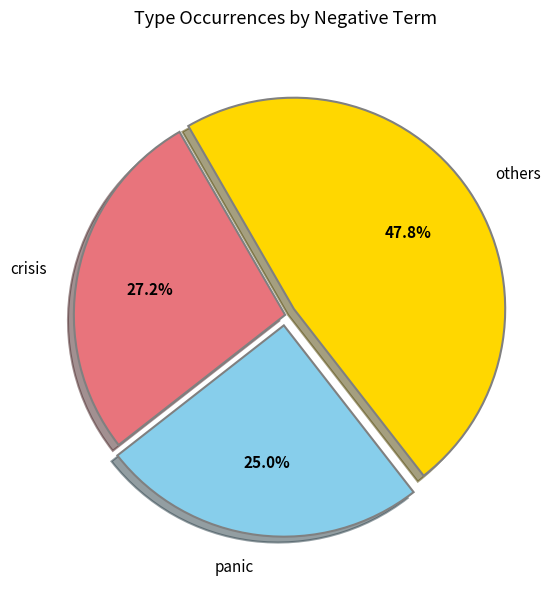

Combined, what portion of the pie is crisis and others?

75.0%